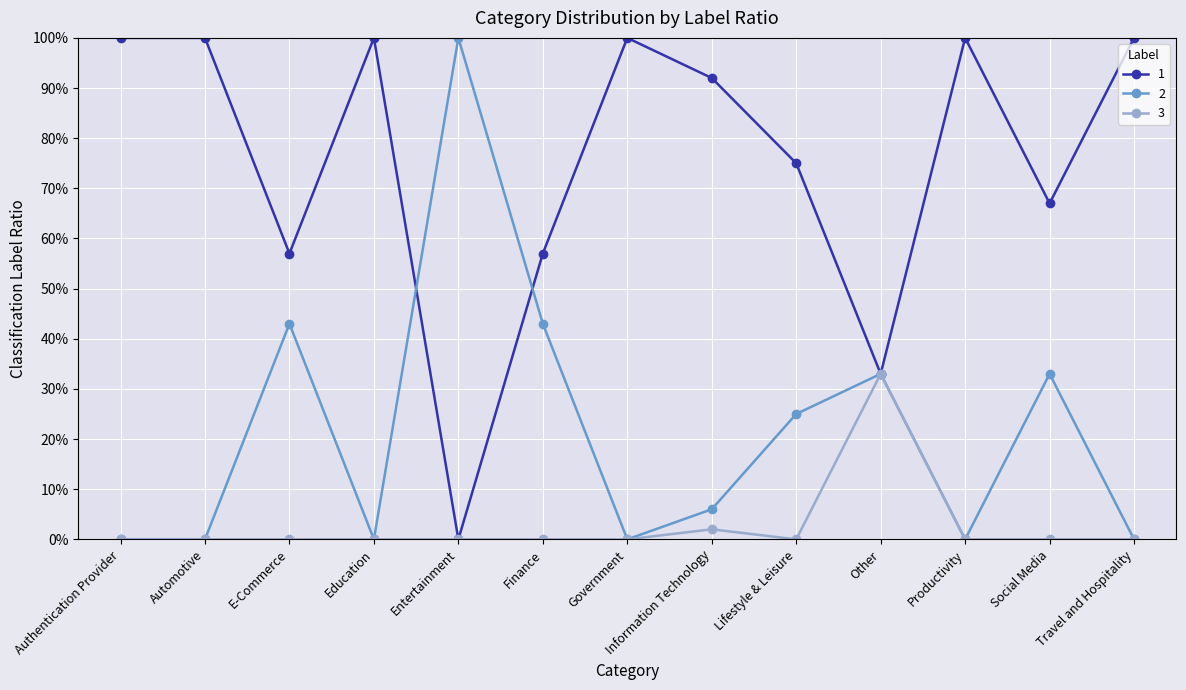

Reading right to left, extract all data points from this chart.

1: Travel and Hospitality=100	Social Media=67	Productivity=100	Other=33	Lifestyle & Leisure=75	Information Technology=92	Government=100	Finance=57	Entertainment=0	Education=100	E-Commerce=57	Automotive=100	Authentication Provider=100
2: Travel and Hospitality=0	Social Media=33	Productivity=0	Other=33	Lifestyle & Leisure=25	Information Technology=6	Government=0	Finance=43	Entertainment=100	Education=0	E-Commerce=43	Automotive=0	Authentication Provider=0
3: Travel and Hospitality=0	Social Media=0	Productivity=0	Other=33	Lifestyle & Leisure=0	Information Technology=2	Government=0	Finance=0	Entertainment=0	Education=0	E-Commerce=0	Automotive=0	Authentication Provider=0